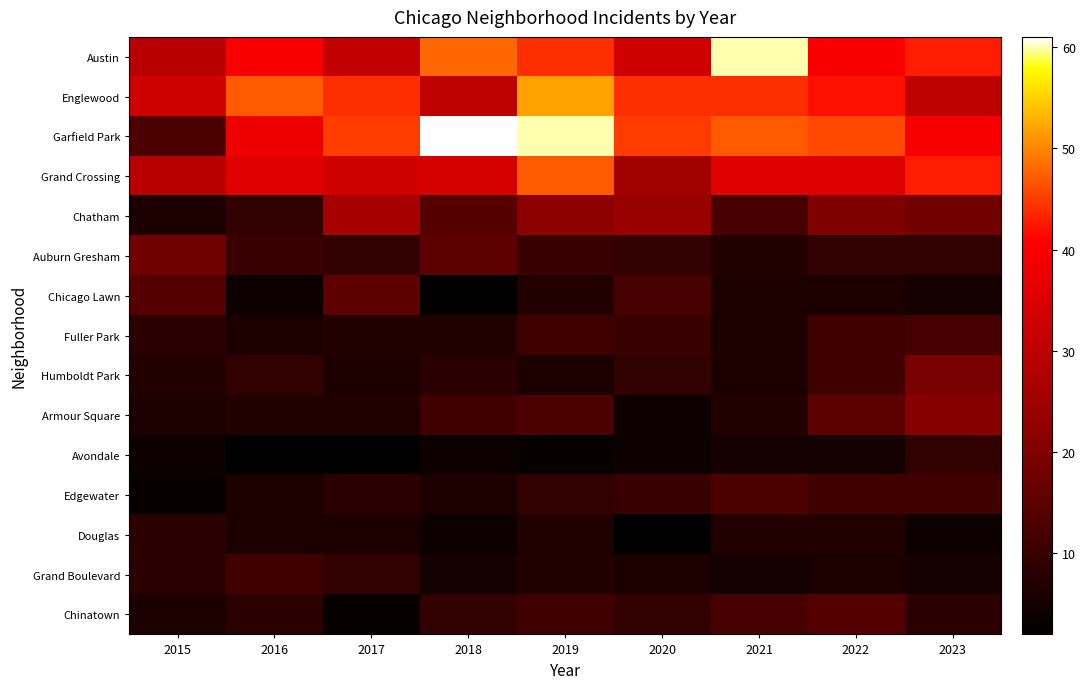

What is the total value across all series at 2016?

239